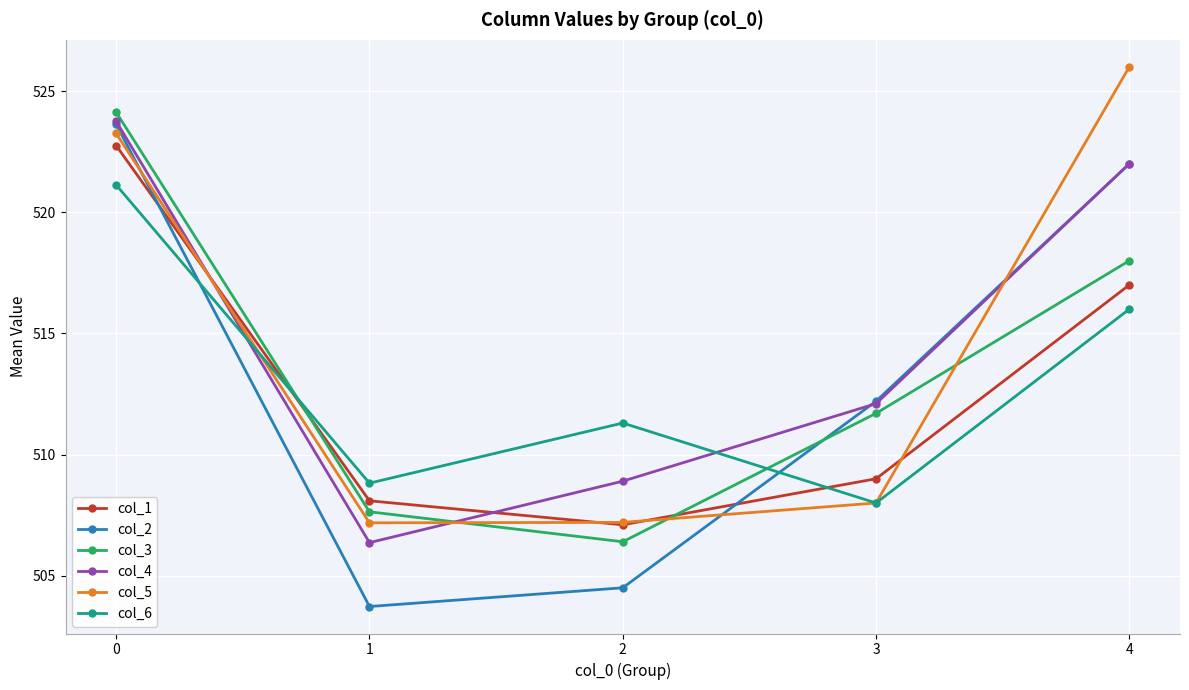

What is the minimum value shown in the chart?

503.7